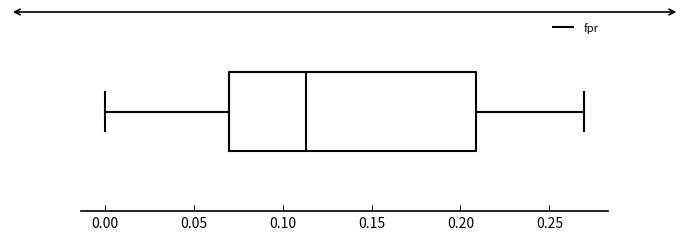

Transcribe this box plot: give where the median line is, the range the box spans, and where the two whiskers end, as read against the x-axis. The values are not printed on the chart, so give them approximately, as read against the axis.

median 0.115, box 0.070 to 0.210, whiskers 0.000 to 0.270